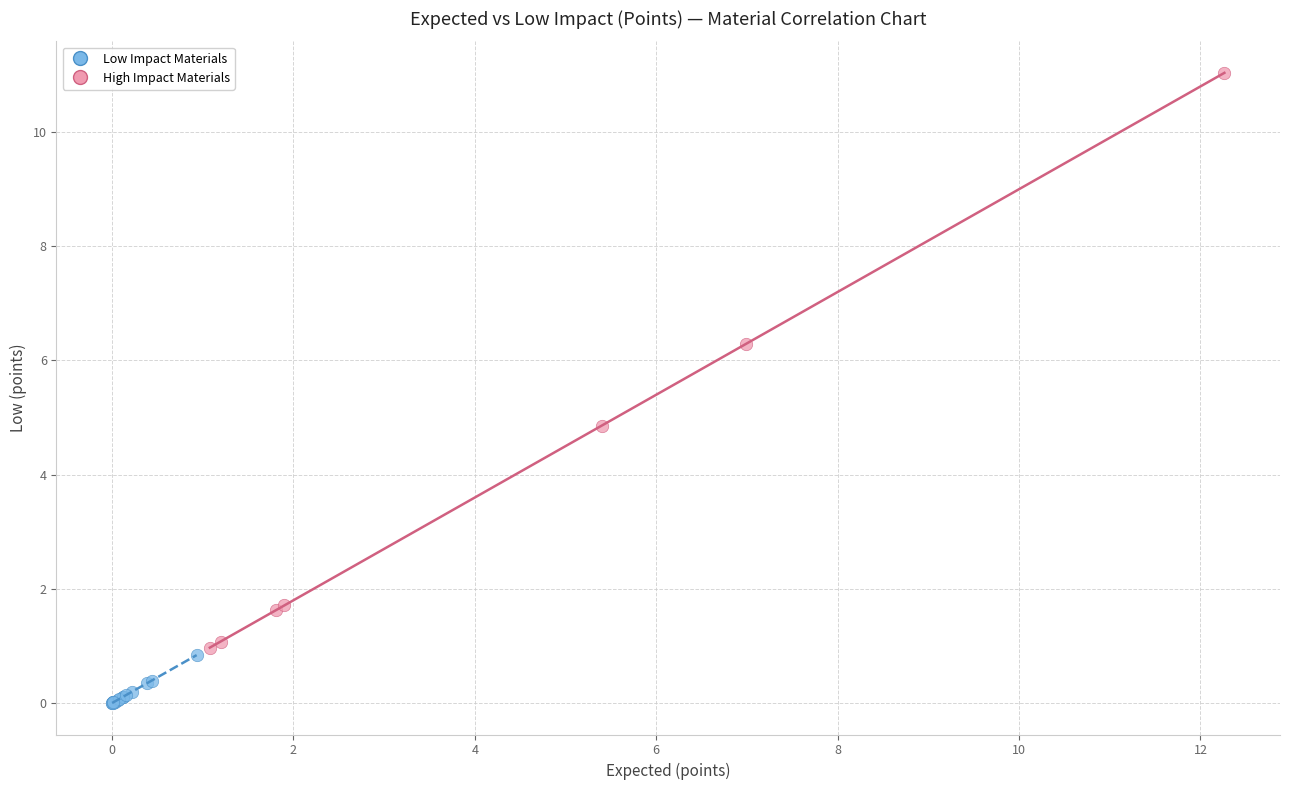

Which series contains the highest Y value?

High Impact Materials